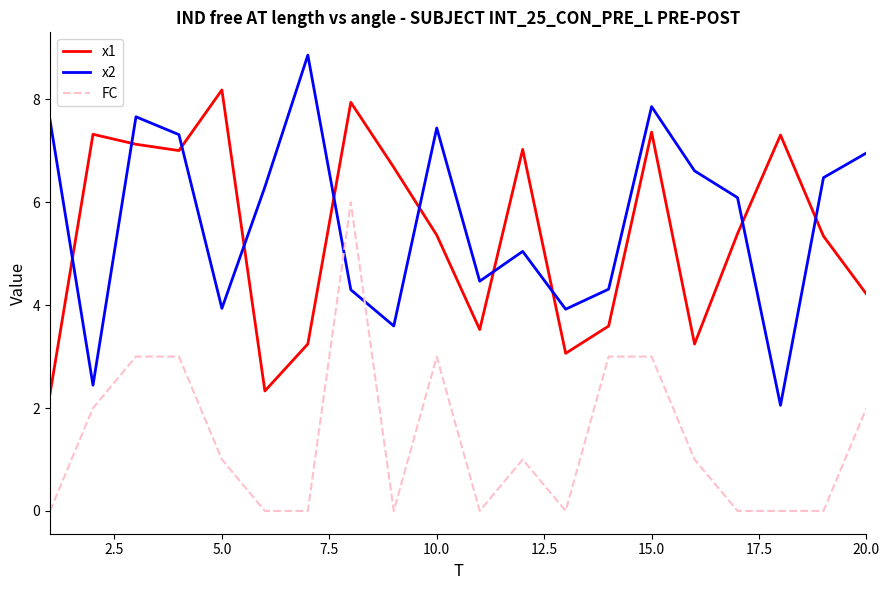

Which series has the largest range (max minus min)?

x2